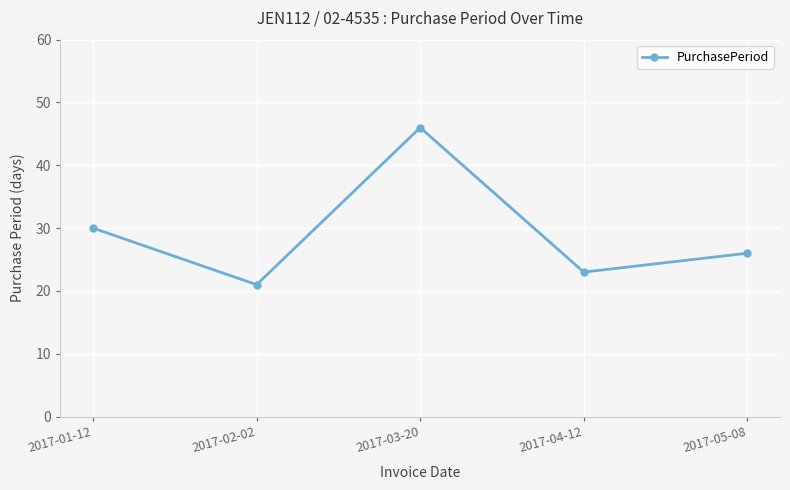

Approximately how many times larger is the value at 2017-02-02 compared to 2017-01-12?

0.7